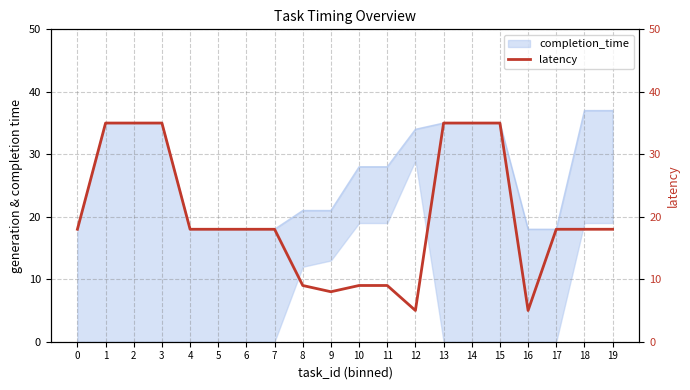

What is the difference between the values at 3 and 6?

17